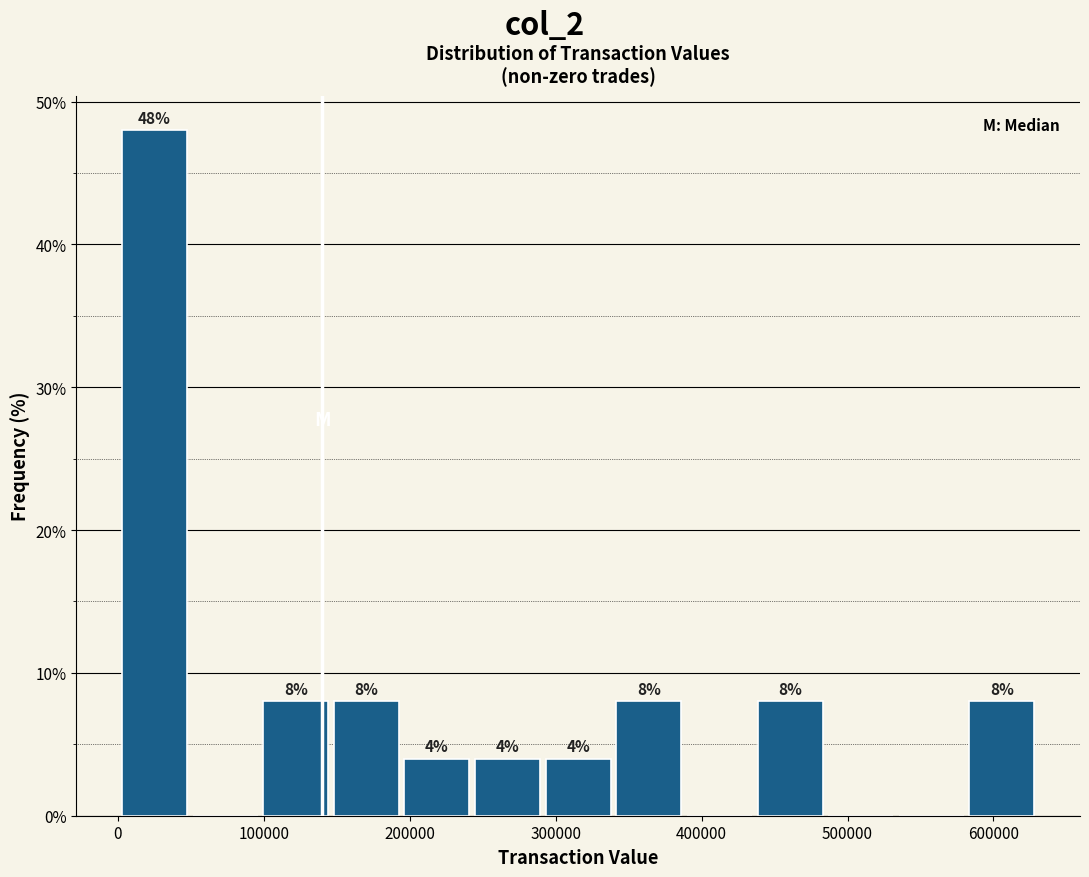

Over which range of the x-axis is the bar tallest?

0 to 50000